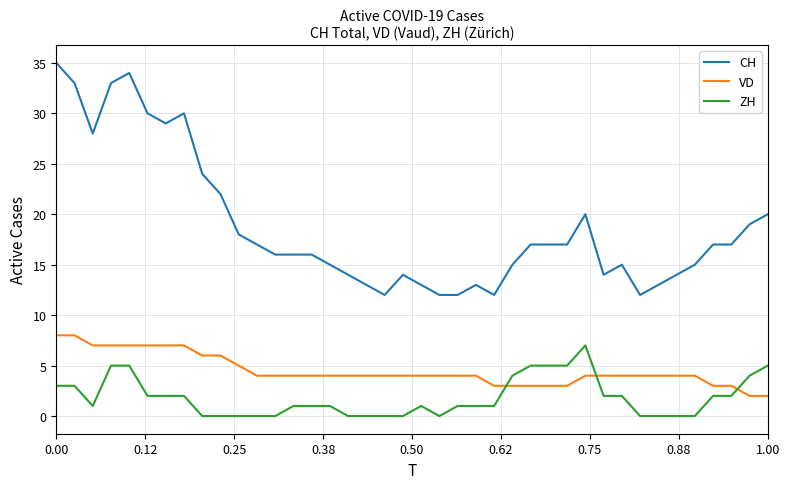

What is the lowest value of the CH series?

12